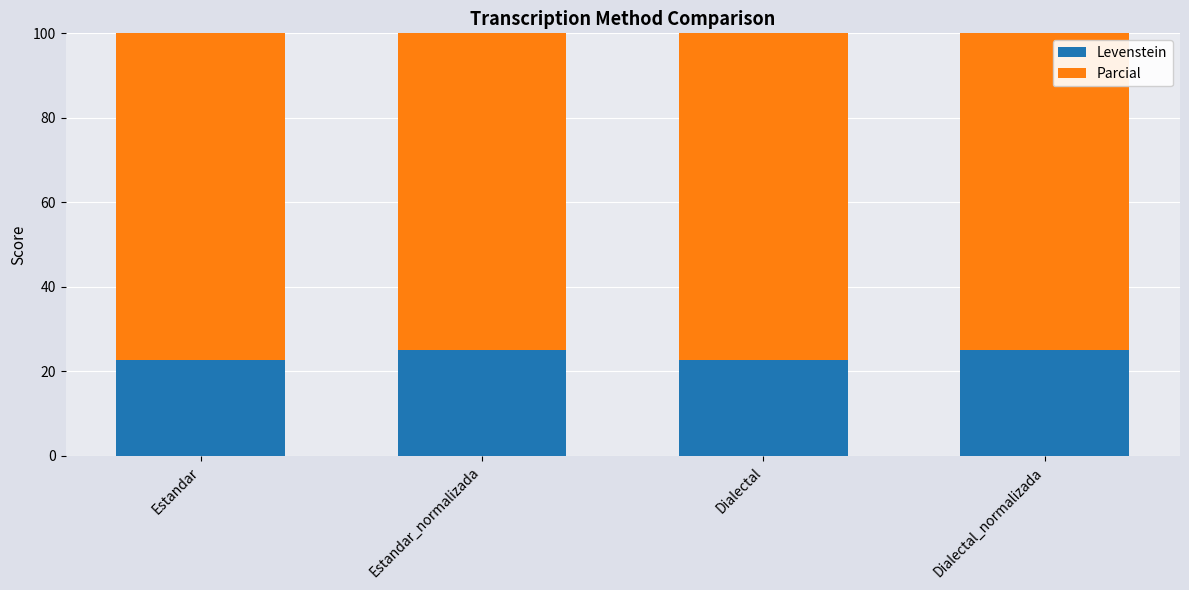

How many bars are there in each group?

2